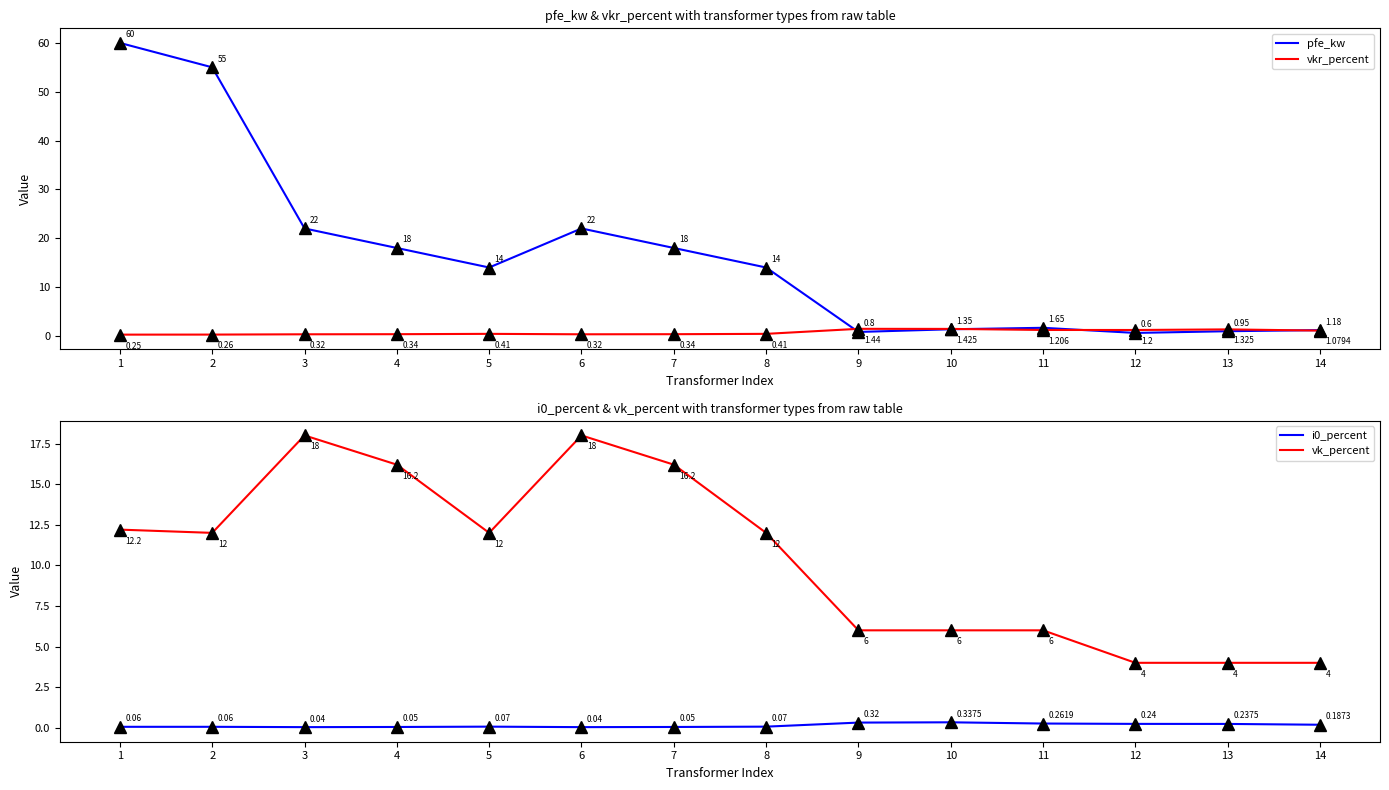

Reading left to right, list all the values displayed in this chart.

pfe_kw: 60.0	55.0	22.0	18.0	14.0	22.0	18.0	14.0	0.8	1.4	1.6	0.6	0.9	1.2
vkr_percent: 0.2	0.3	0.3	0.3	0.4	0.3	0.3	0.4	1.4	1.4	1.2	1.2	1.3	1.1
i0_percent: 0.1	0.1	0.0	0.1	0.1	0.0	0.1	0.1	0.3	0.3	0.3	0.2	0.2	0.2
vk_percent: 12.2	12.0	18.0	16.2	12.0	18.0	16.2	12.0	6.0	6.0	6.0	4.0	4.0	4.0